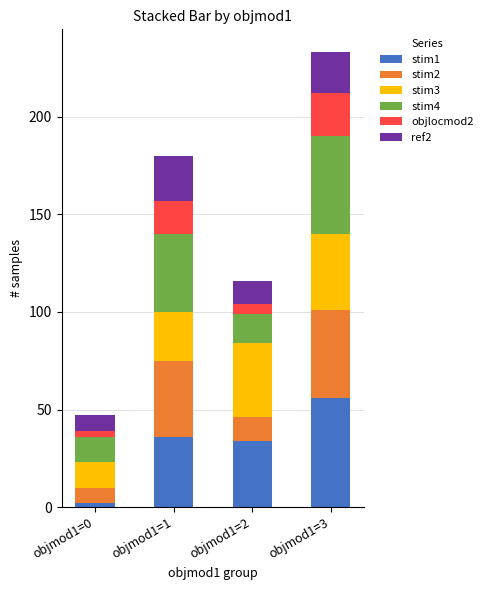

How many bars are there in total?

4